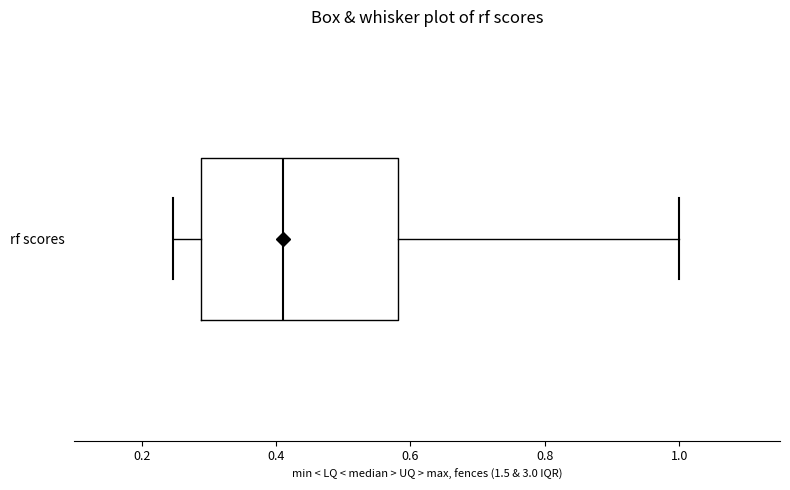

Where does the left whisker of the box for rf scores end on the x-axis? The values are not printed on the chart, so give them approximately, as read against the axis.

0.24